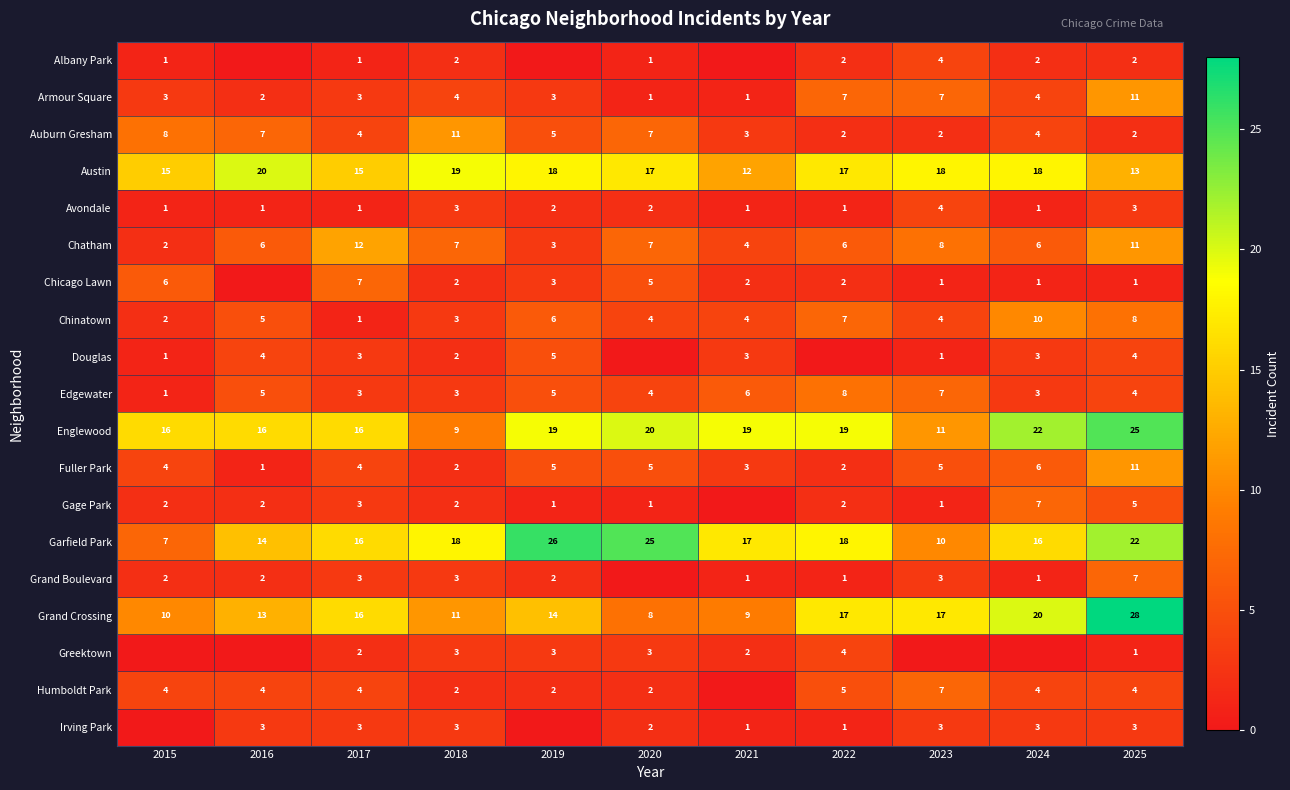

What is the difference between the second highest and second lowest values in the Austin series?

6